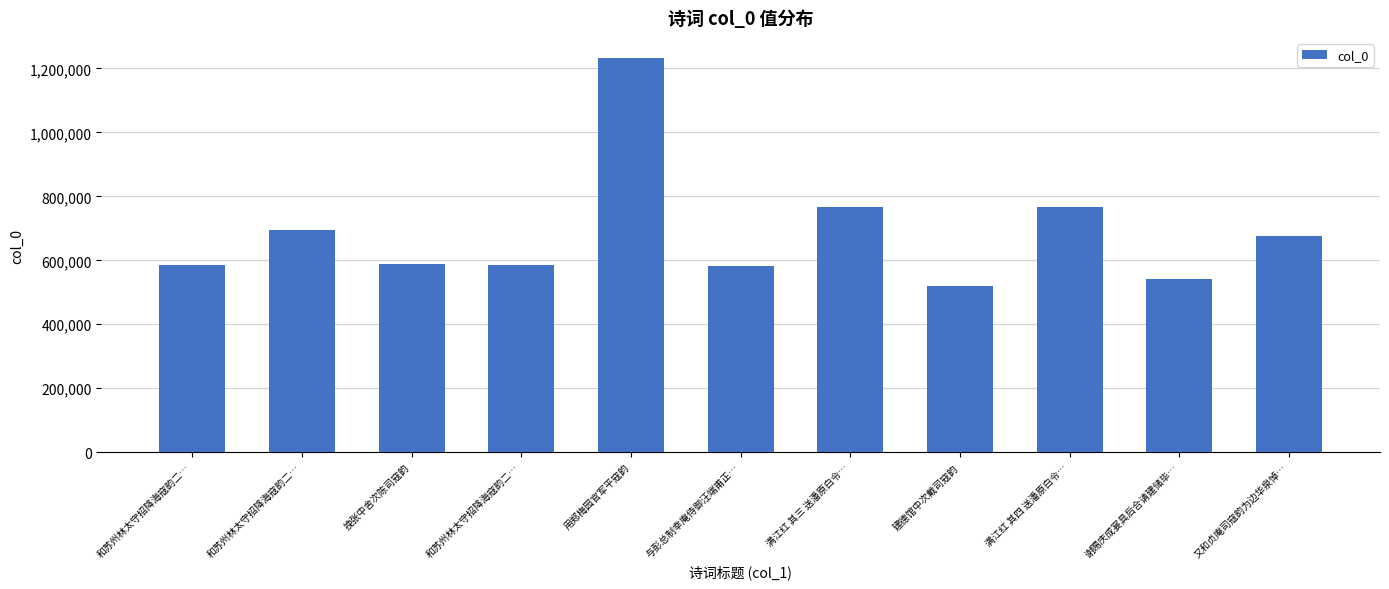

Reading right to left, list all the values displayed in this chart.

674642	541657	765598	518619	765597	583210	1233795	585109	587085	693282	585108